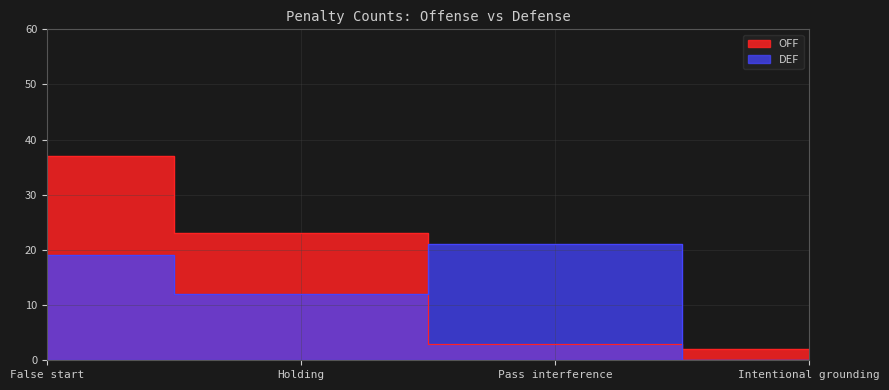

Where is DEF nearest to the value 10?

Holding